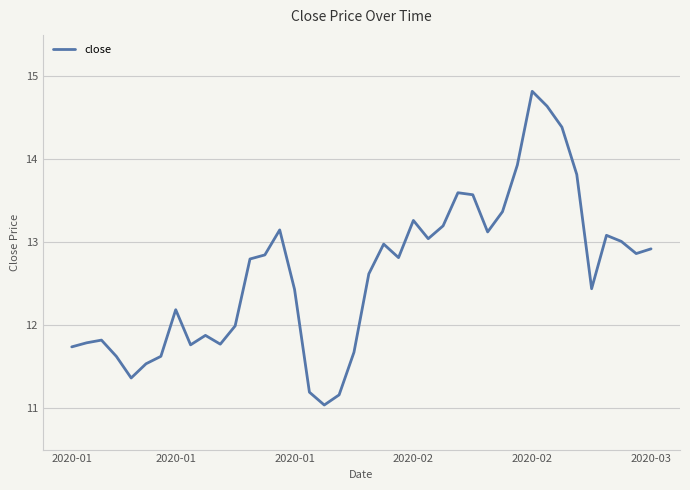

What is the smallest value displayed?

11.0